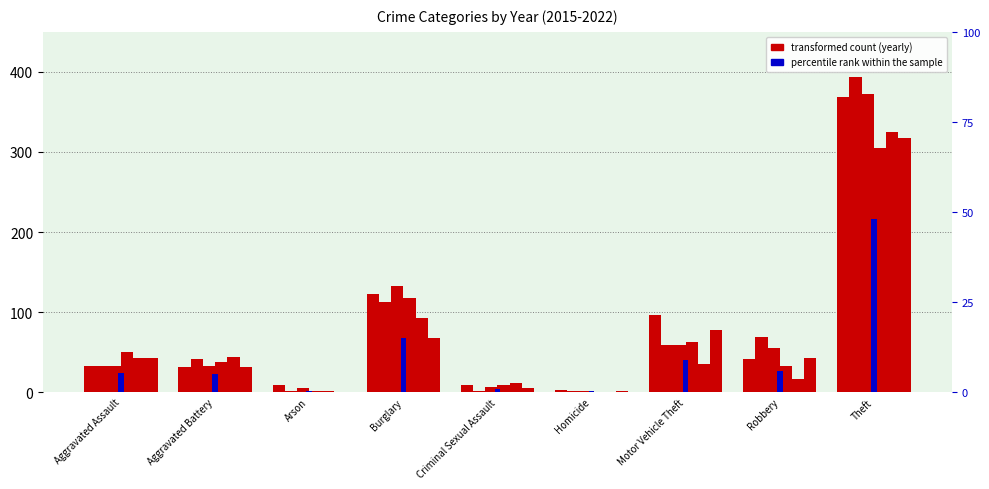

Reading left to right, extract all data points from this chart.

2015: 32	31	9	123	9	3	96	41	369
2016: 32	41	1	113	2	2	59	69	394
2017: 32	32	5	133	7	2	59	55	372
2018: 50	37	2	117	9	0	63	33	305
2019: 43	44	1	92	11	0	35	17	325
2022: 42	31	0	68	5	1	77	42	318